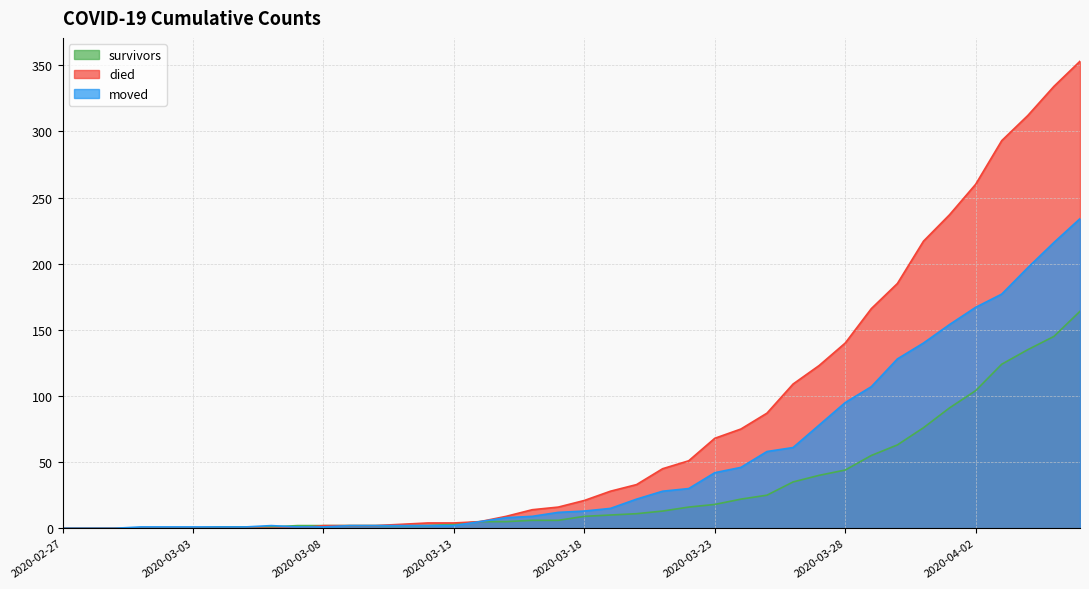

True or false: moved has more than 0 points higher than both neighbors.

True